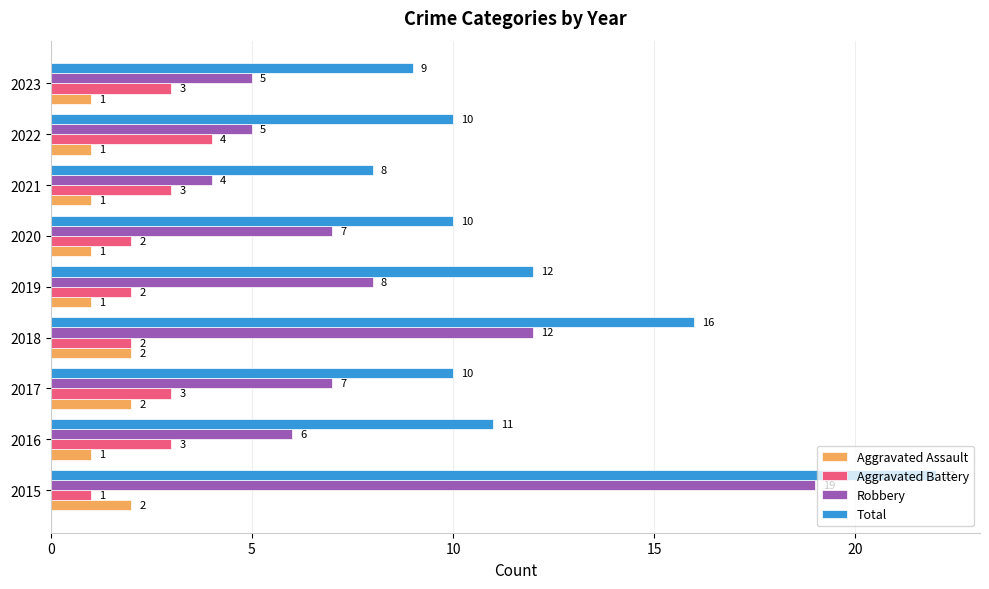

The Aggravated Assault series shows 1 at 2021. True or false?

True